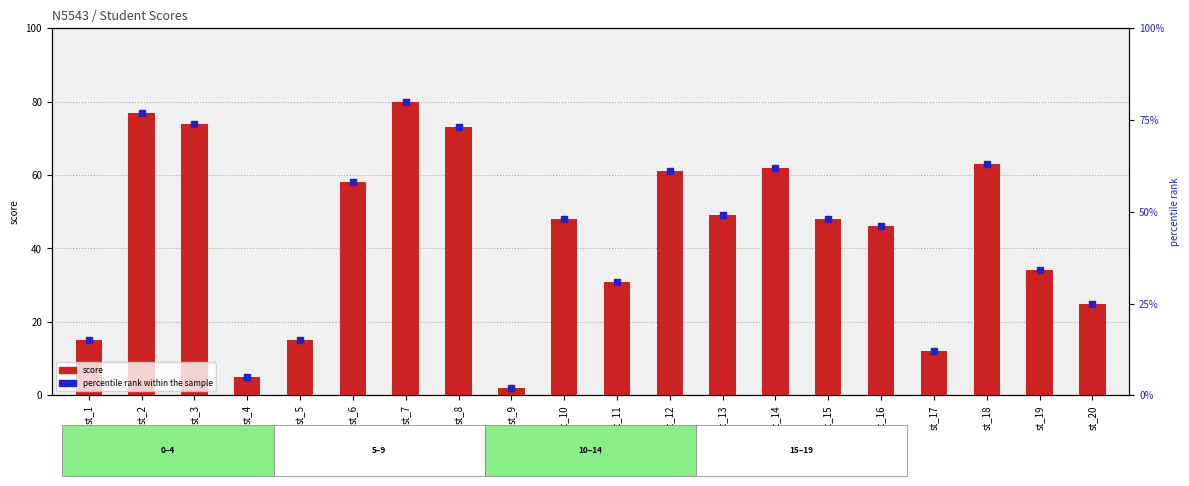

What are all the series names shown in the legend?

score, percentile rank within the sample